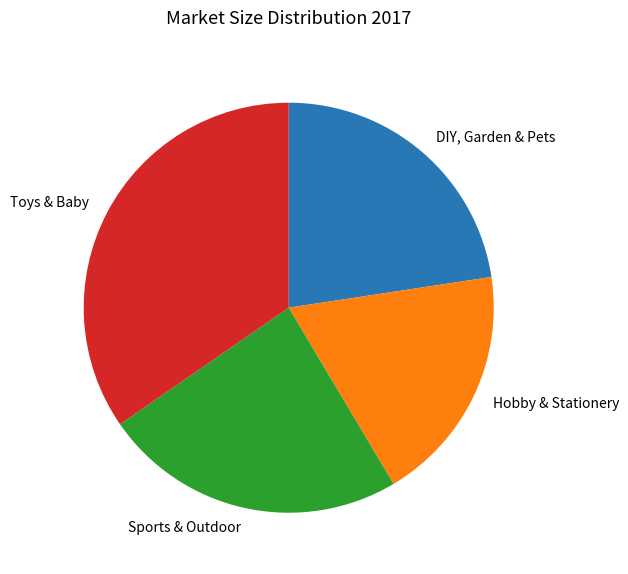

Between Toys & Baby and Hobby & Stationery, which is larger?

Toys & Baby